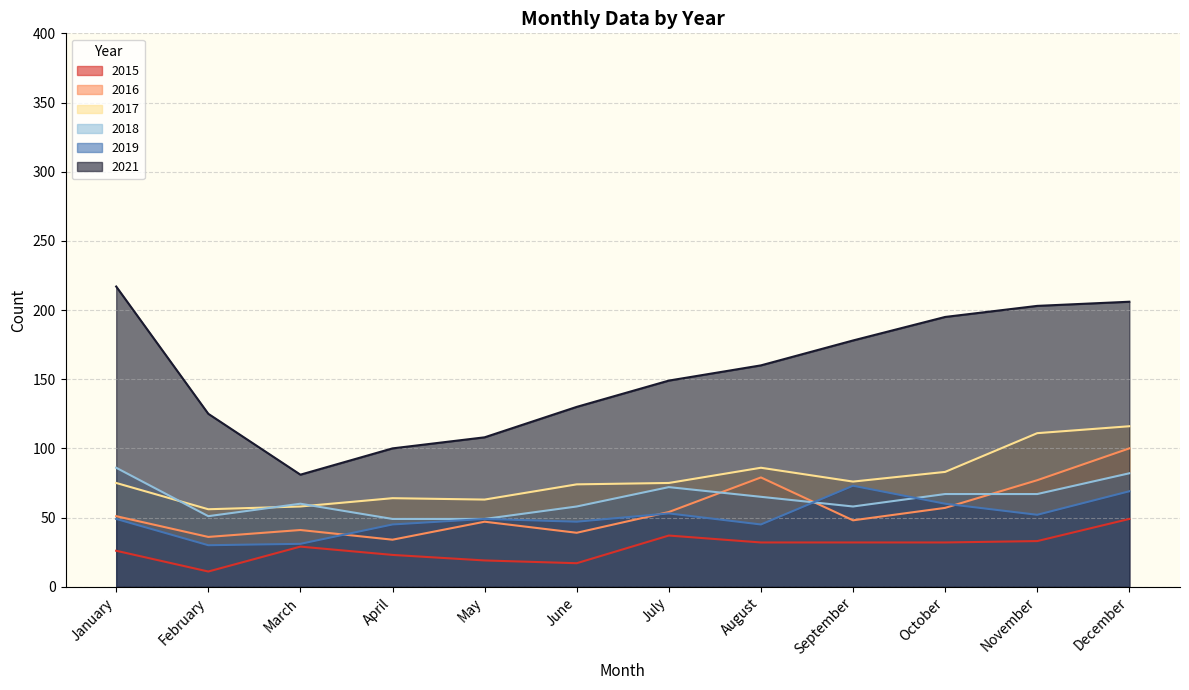

True or false: 2021 and 2018 intersect in this chart.

False